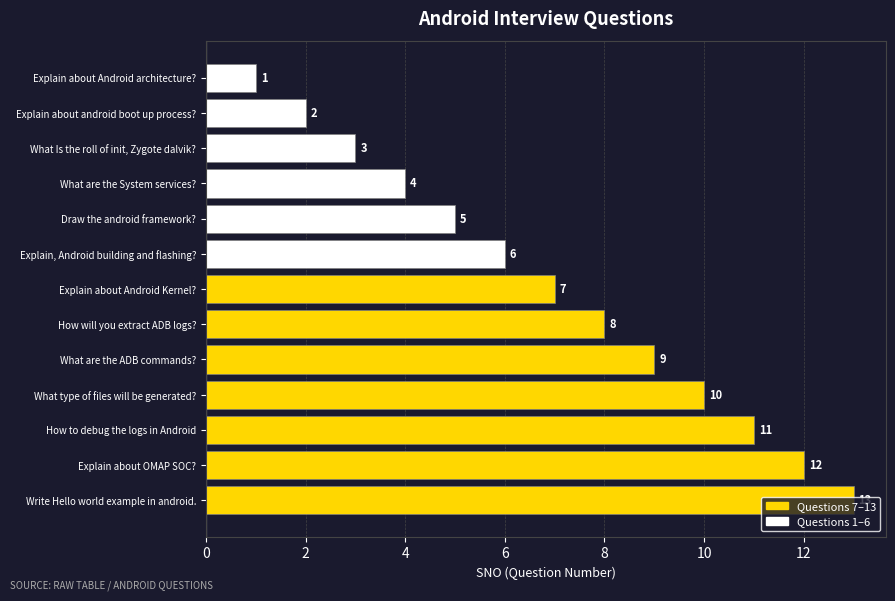

Where is the data nearest to the value 7?

Explain about Android Kernel?